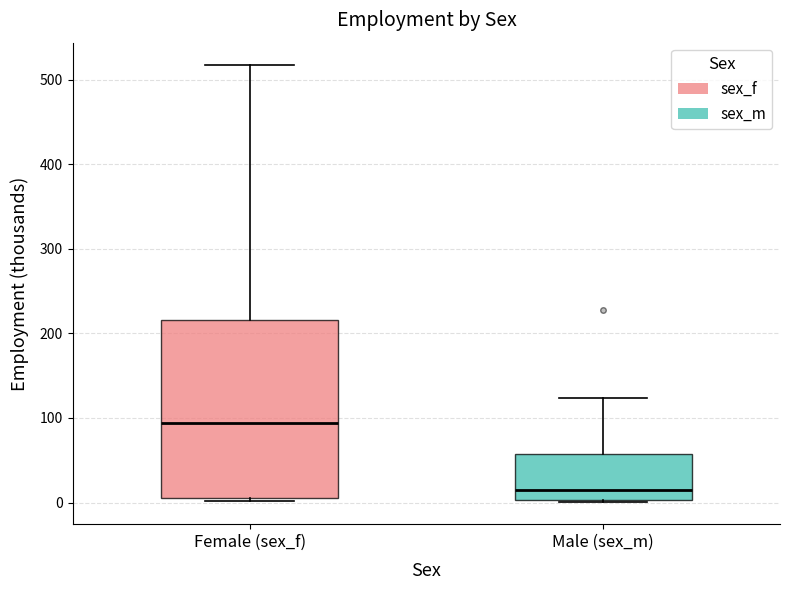

Reading left to right, read every box against the y-axis: the position of its median line, the range the box covers, and the ends of its whiskers. The values are not printed on the chart, so give them approximately, as read against the axis.

Female (sex_f): median 90, box 10 to 220, whiskers 0 to 520
Male (sex_m): median 20, box 0 to 60, whiskers 0 (just below the box's lower edge) to 120